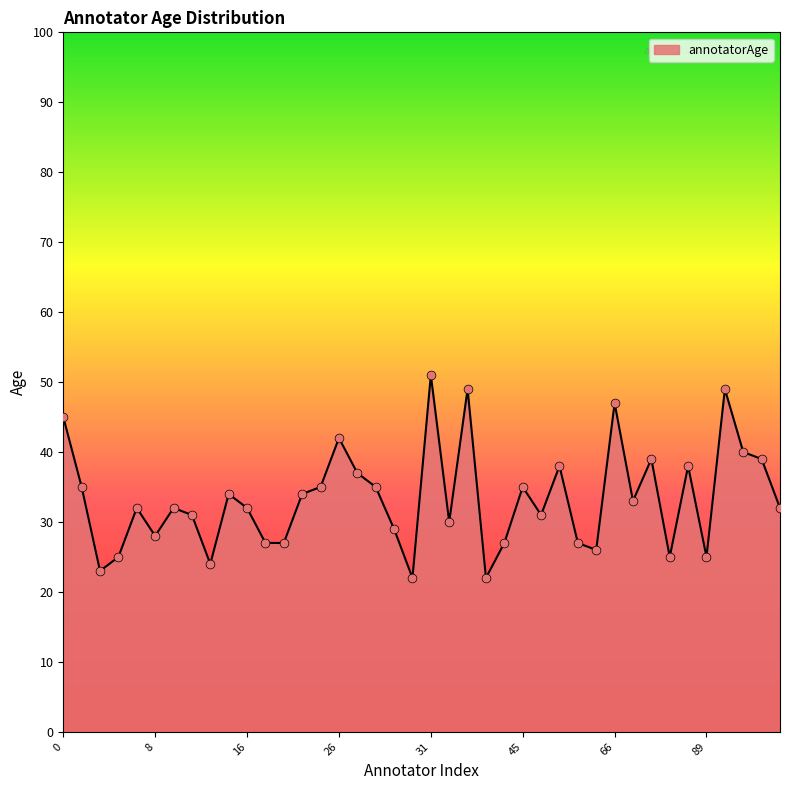

What is the difference between the maximum and minimum values?

29